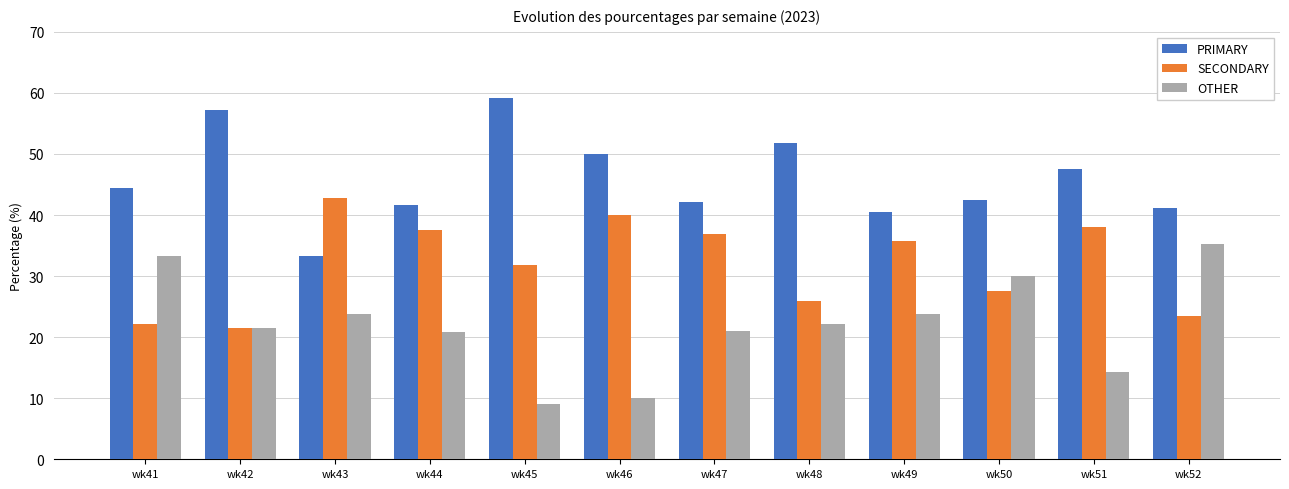

How many values in the PRIMARY series exceed 44?

6